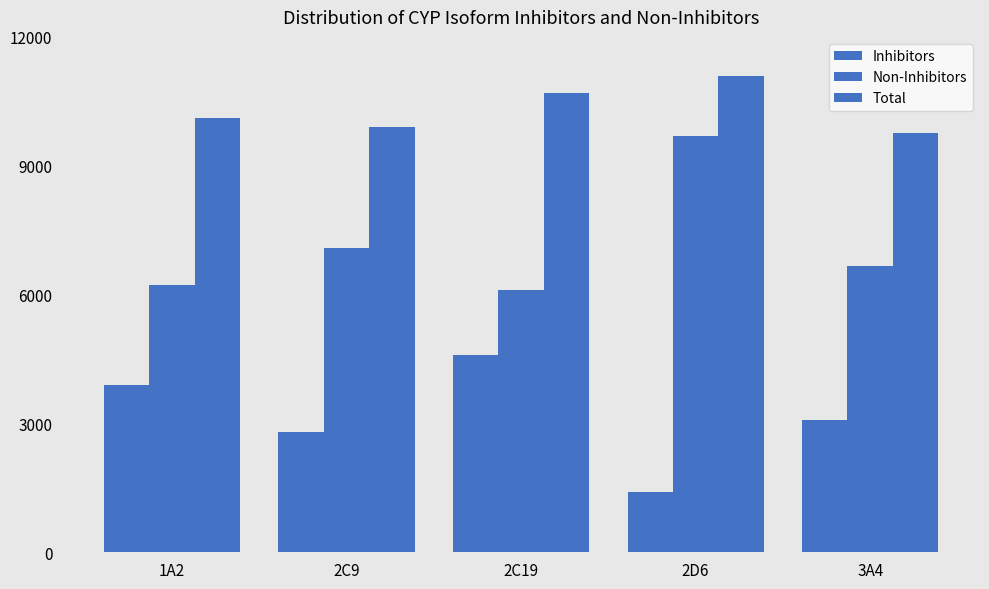

Count the number of categories in the chart.

5